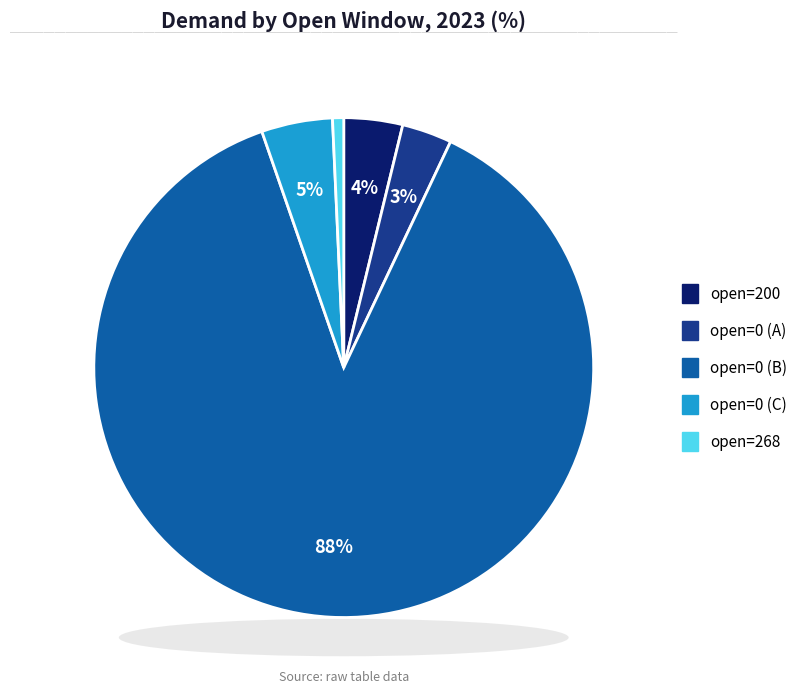

Is there a majority slice in this chart?

Yes